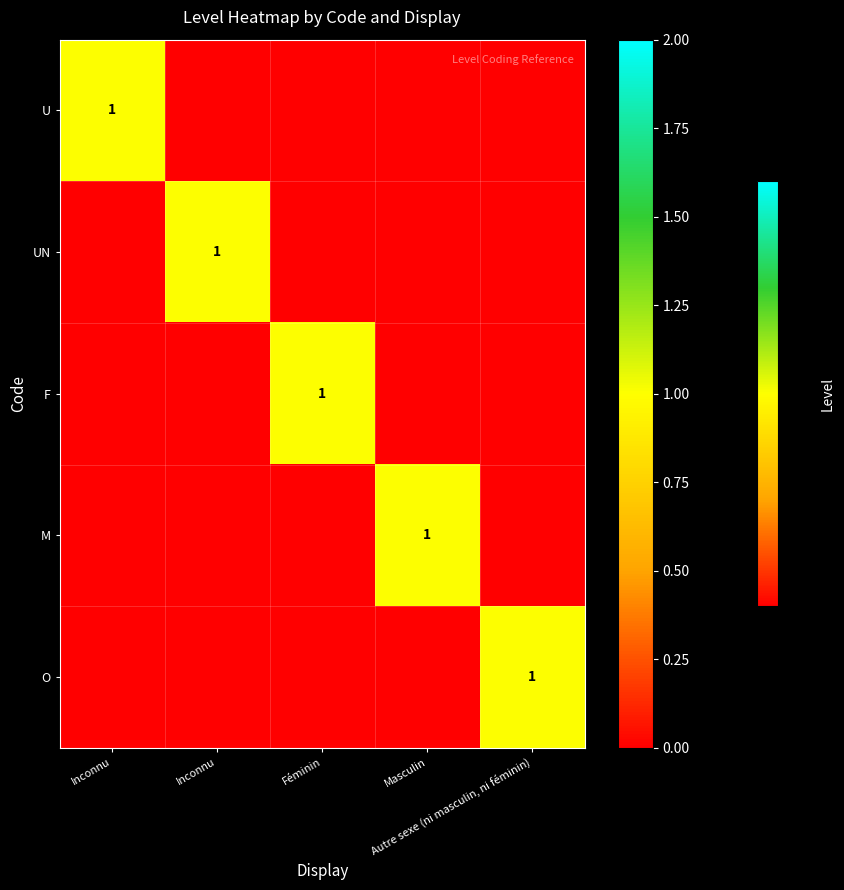

Rank the categories by U value from lowest to highest.

Inconnu, Féminin, Masculin, Autre sexe (ni masculin, ni féminin), Inconnu